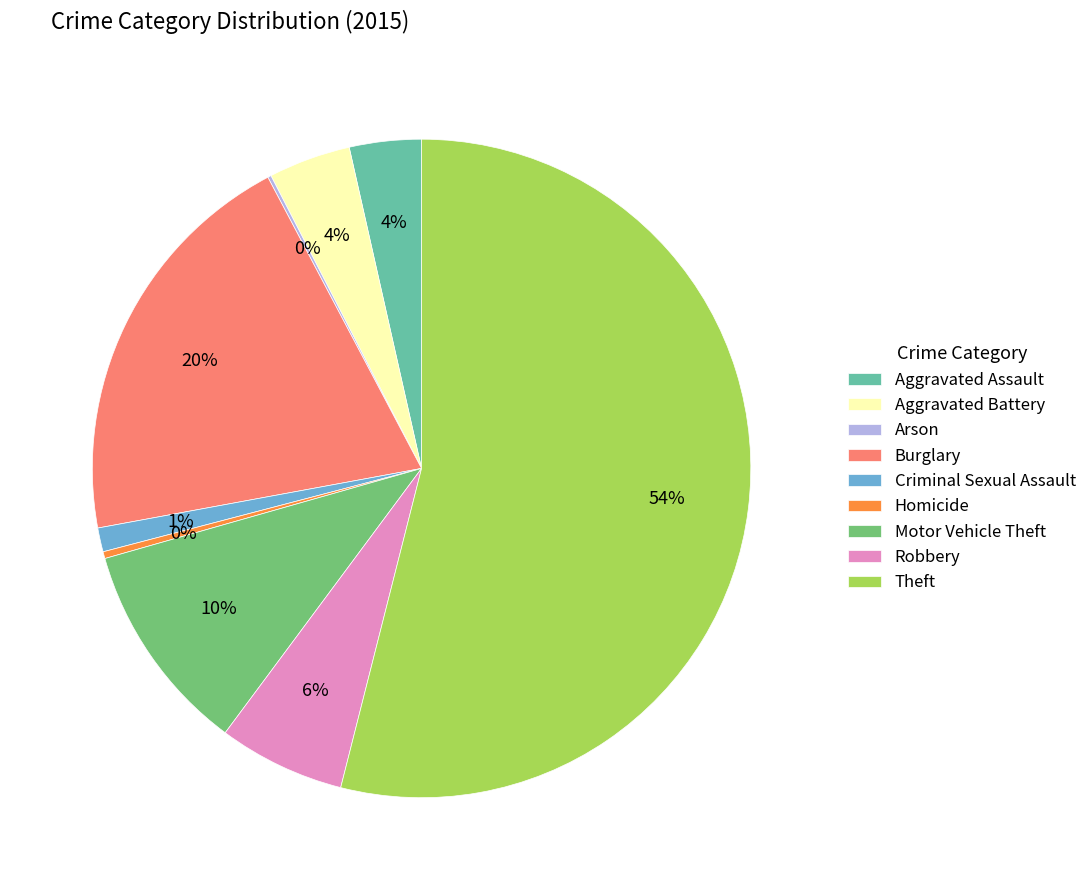

The Theft slice represents 54% of the pie. True or false?

True